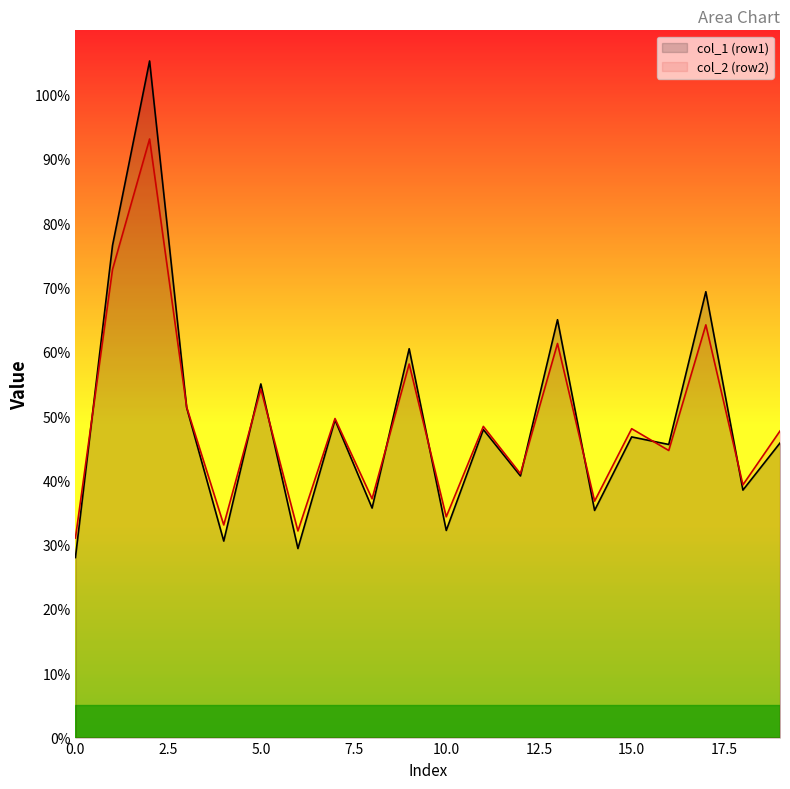

Which series has the widest spread of values?

col_1 (row1)